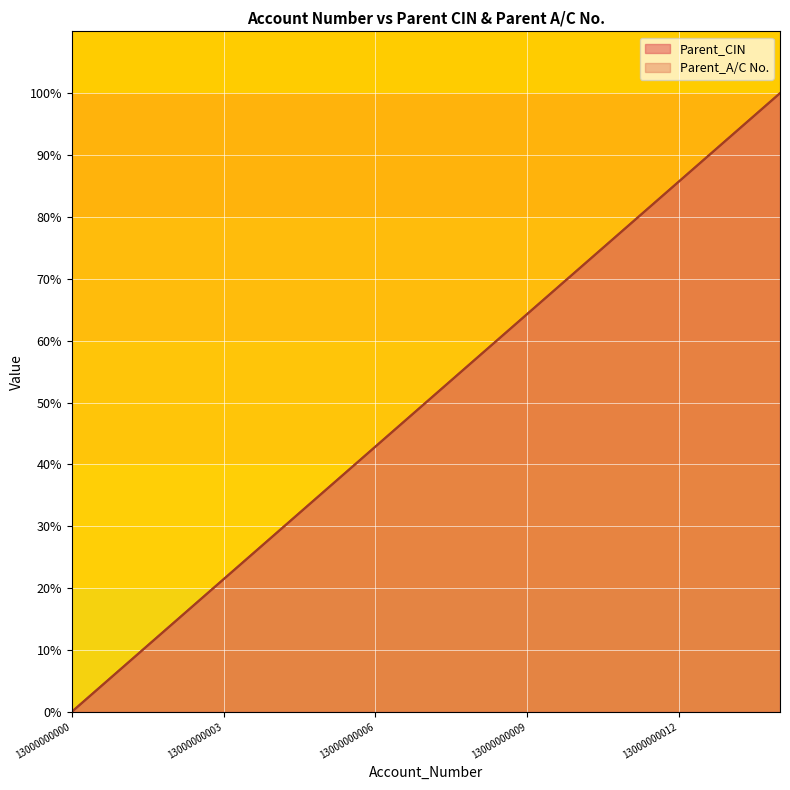

True or false: Parent_A/C No. and Parent_CIN intersect in this chart.

False